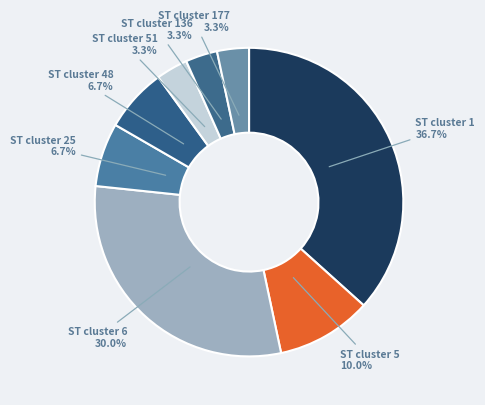

Count the number of slices in the pie.

8